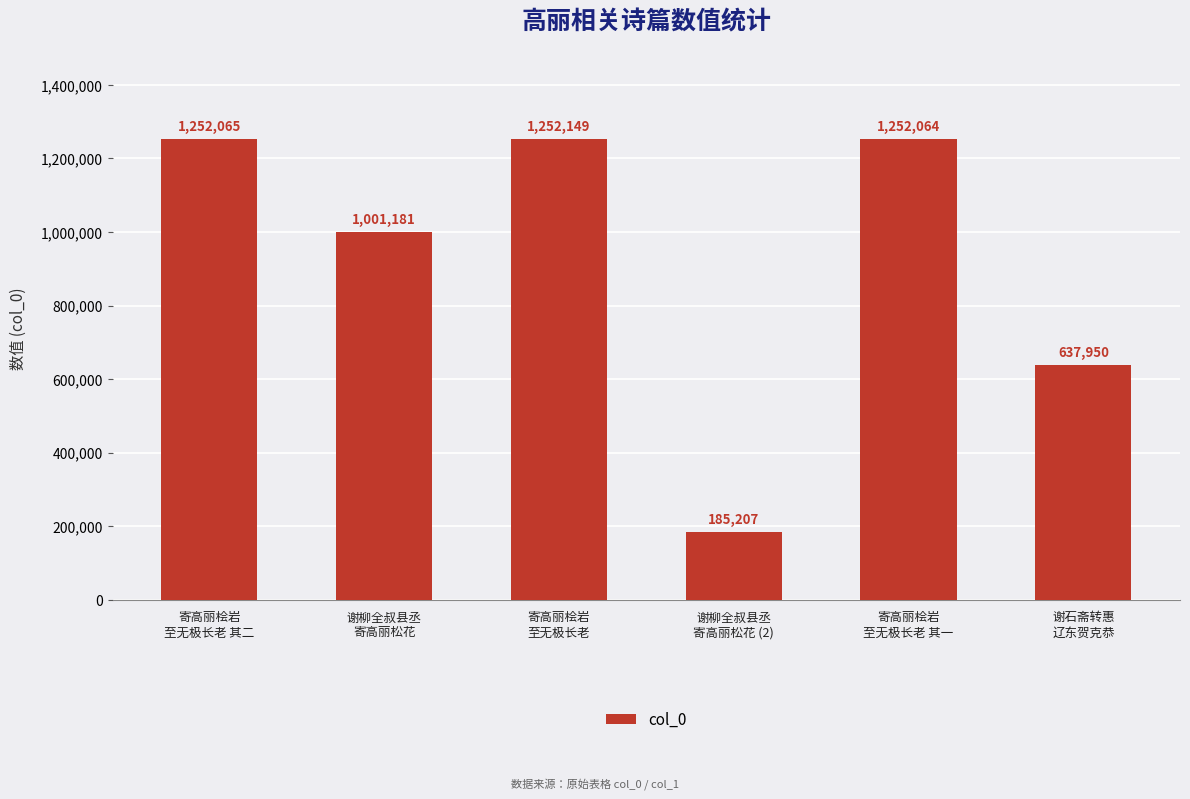

What is the change in value from 寄高丽桧岩
至无极长老 to 谢石斋转惠
辽东贺克恭?

-614199